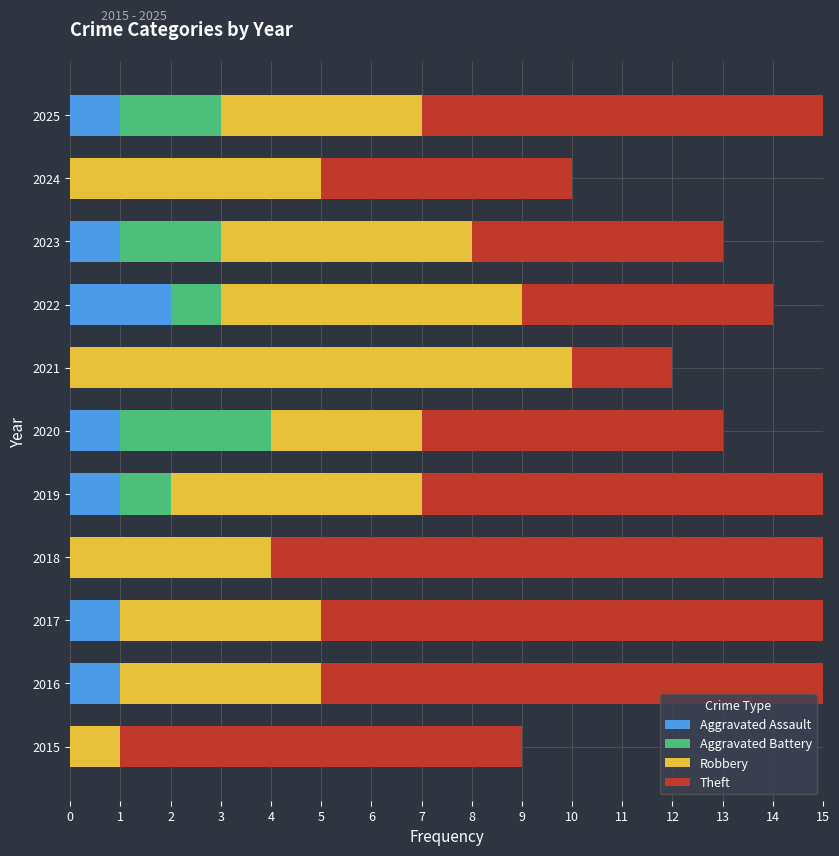

Which has a higher value, 2018 or 2015?

2018